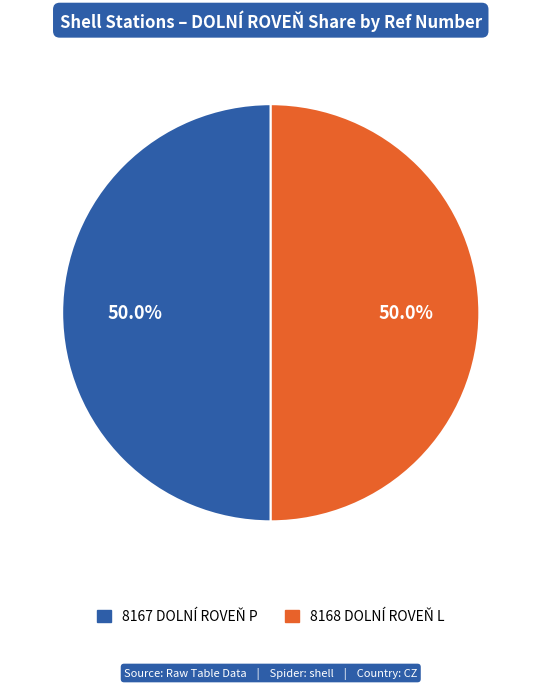

How much of the chart is everything except 8167 DOLNÍ ROVEŇ P?

50.0%